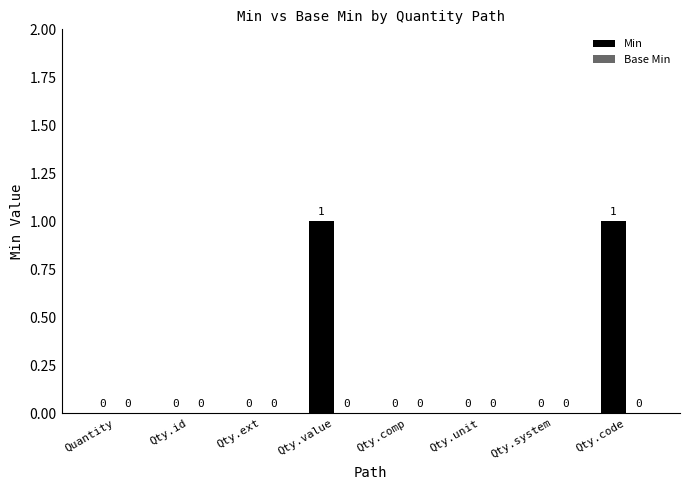

The value at Qty.code is 0. True or false?

False